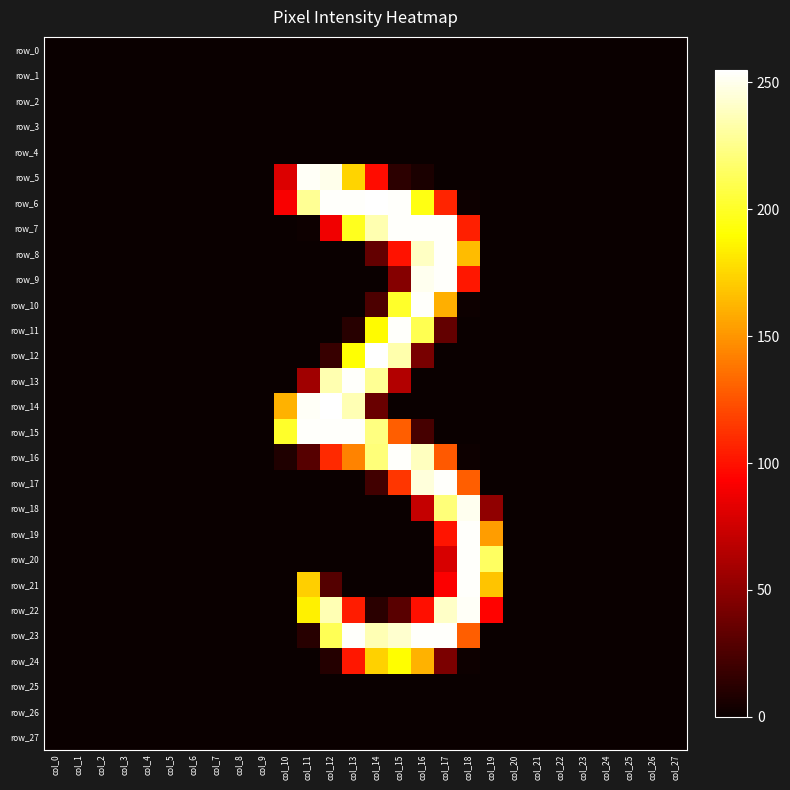

How many values in row_7 are above zero?

8